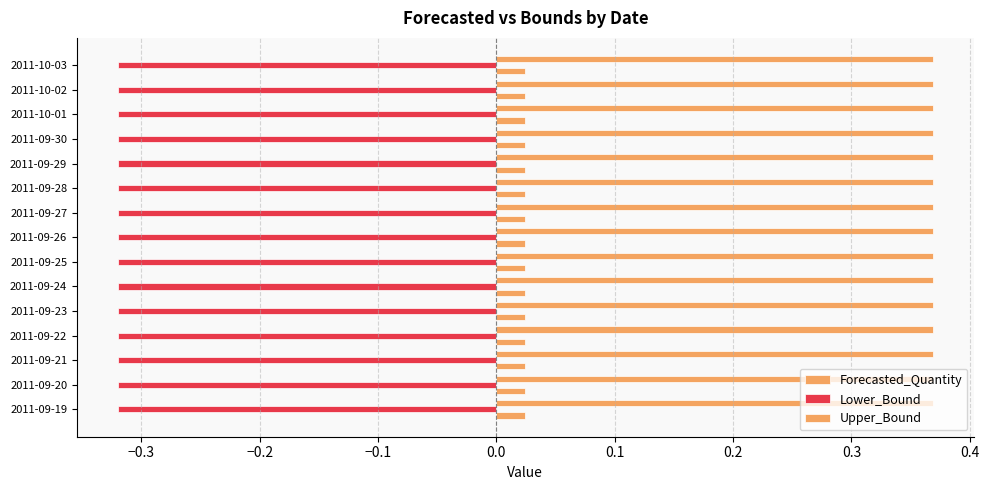

What is the value of the Lower_Bound bar at the 4th from the left?

-0.3